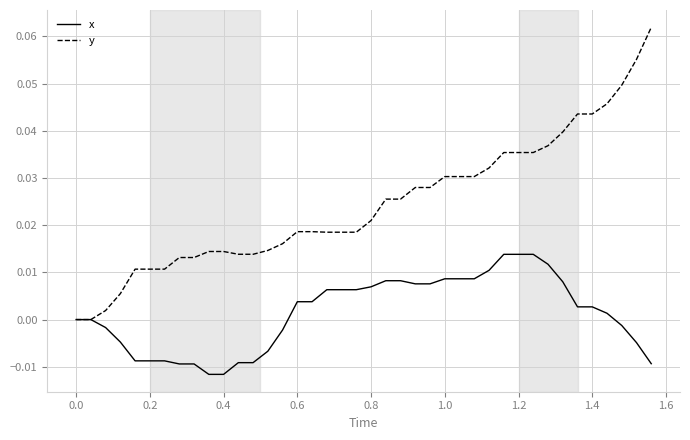

How many lines are shown in the chart?

2